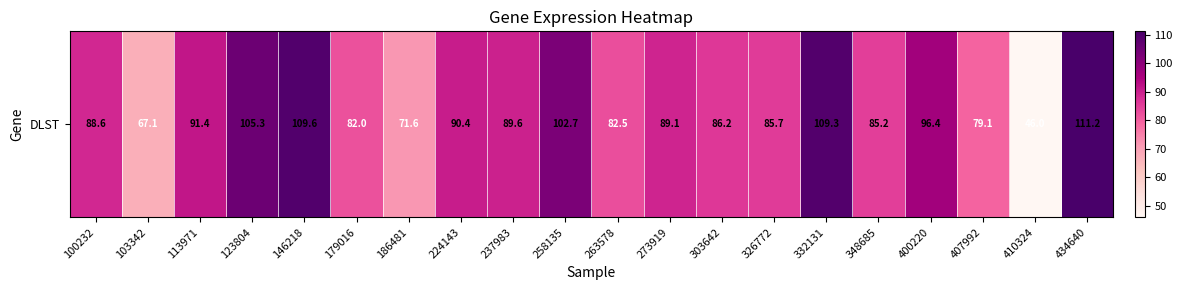

Reading left to right, what are all the values shown in this chart?

88.6	67.1	91.4	105.3	109.6	82.0	71.6	90.4	89.6	102.7	82.5	89.1	86.2	85.7	109.3	85.2	96.4	79.1	46.0	111.2